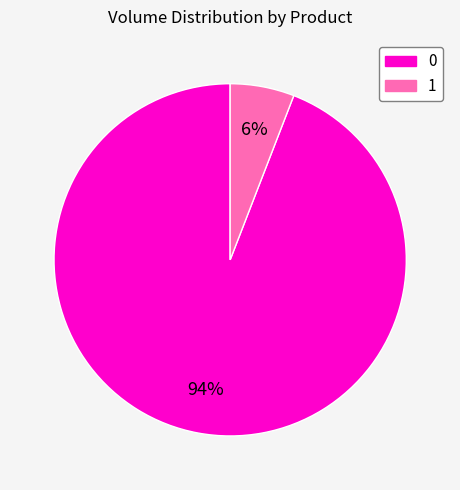

To the nearest percent, what portion does 1 represent?

6%